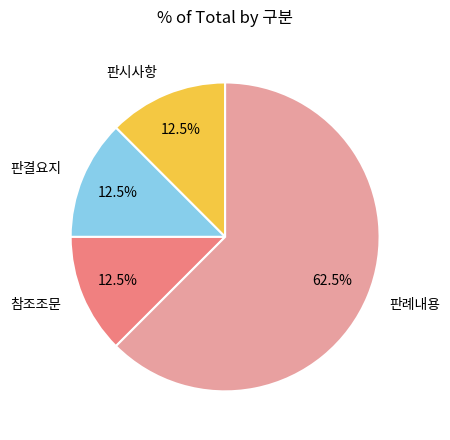

To the nearest percent, what is the difference between the 판결요지 and 판례내용 slice percentages?

50%